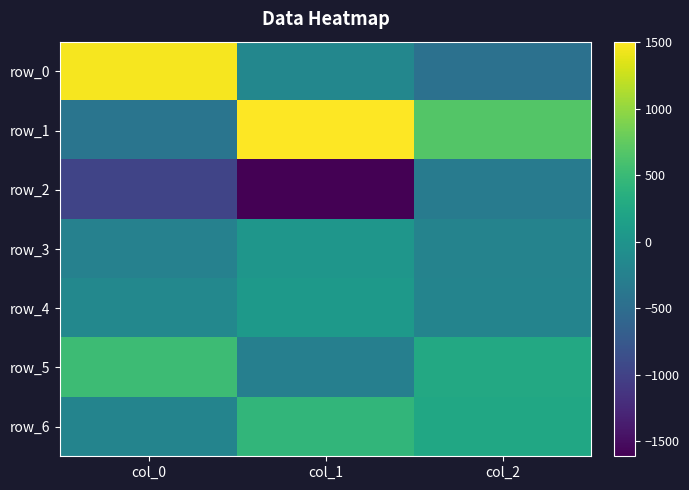

Where is row_0 nearest to the value 505?

col_1